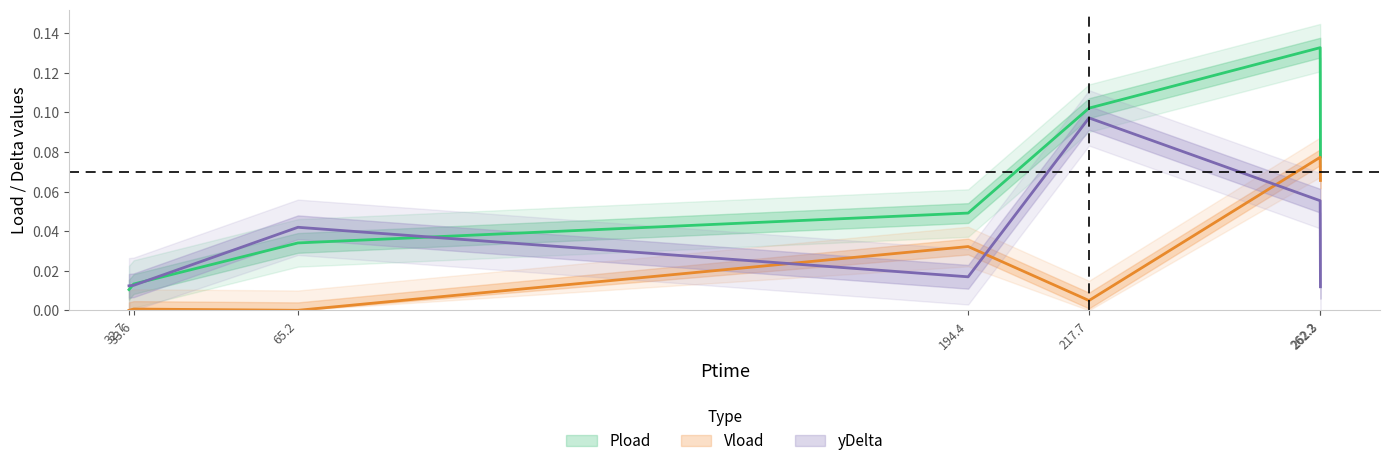

True or false: yDelta and Pload cross at least once.

True